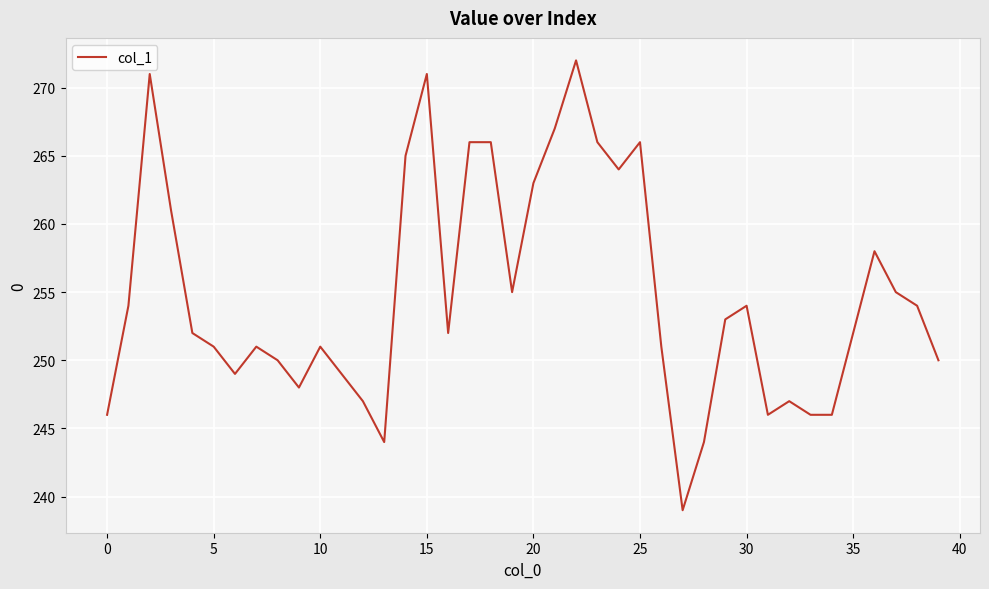

What is the greatest value displayed?

272